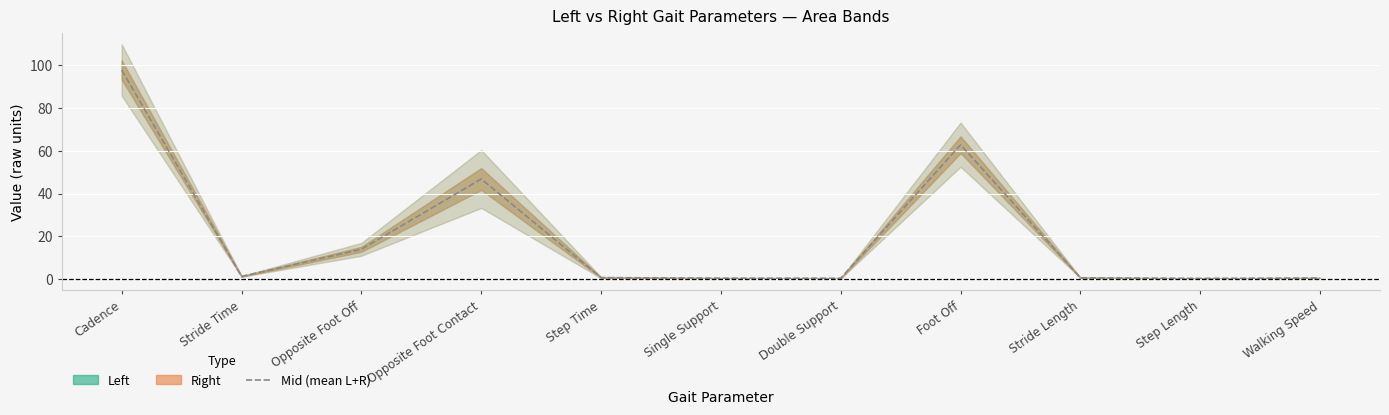

What is the change in value from Foot Off to Stride Length?

-62.3